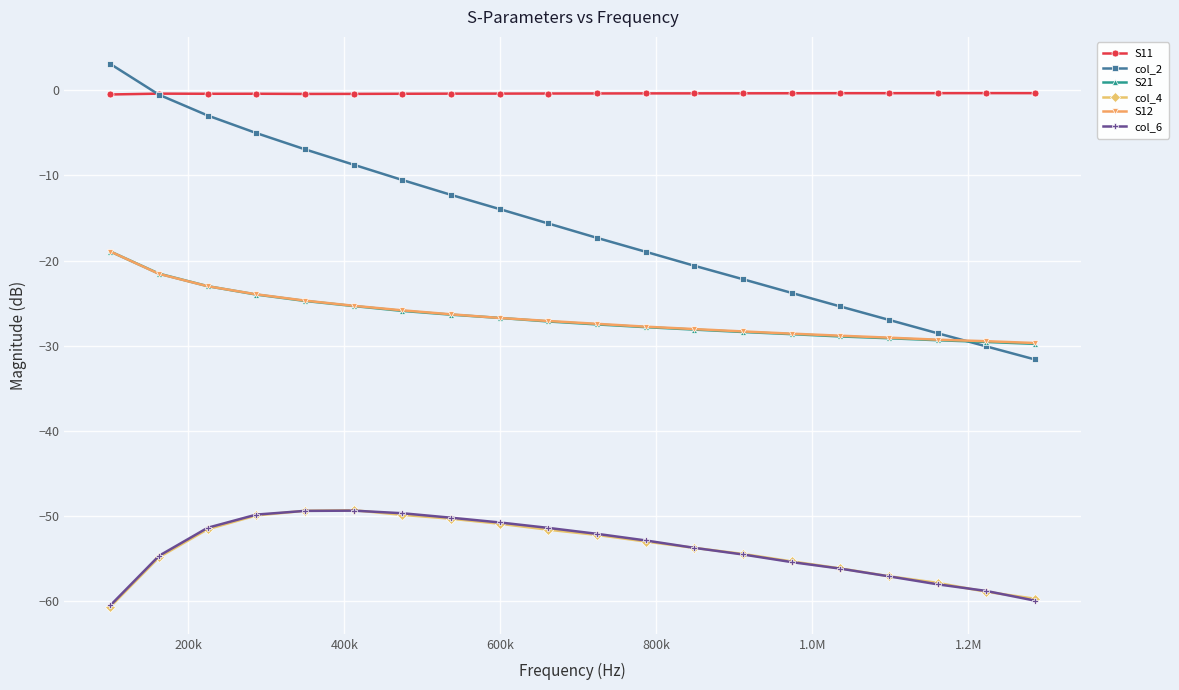

Which series has the largest total across all categories?

S11